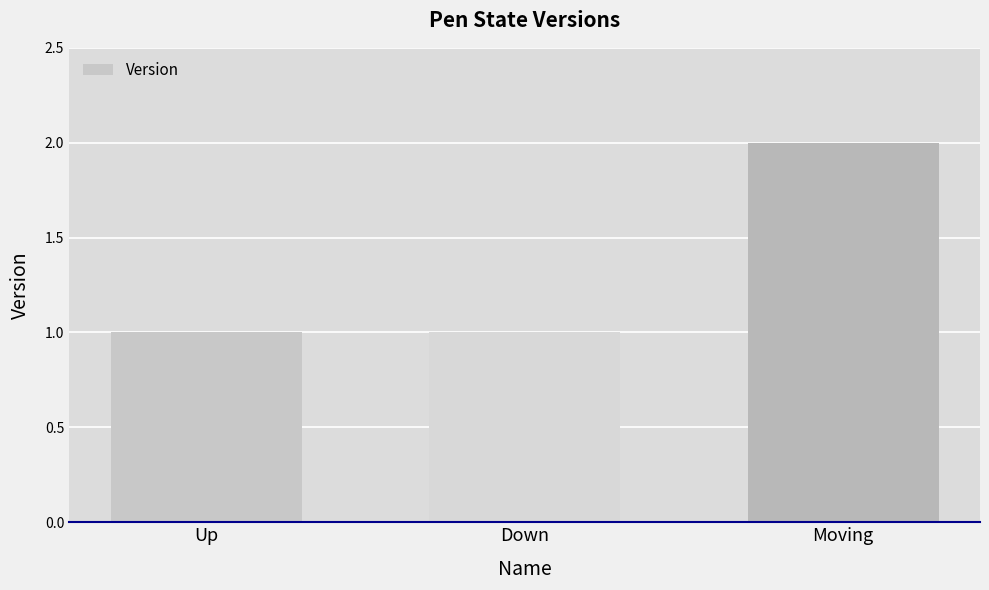

What is the label of the 3rd bar from the right?

Up